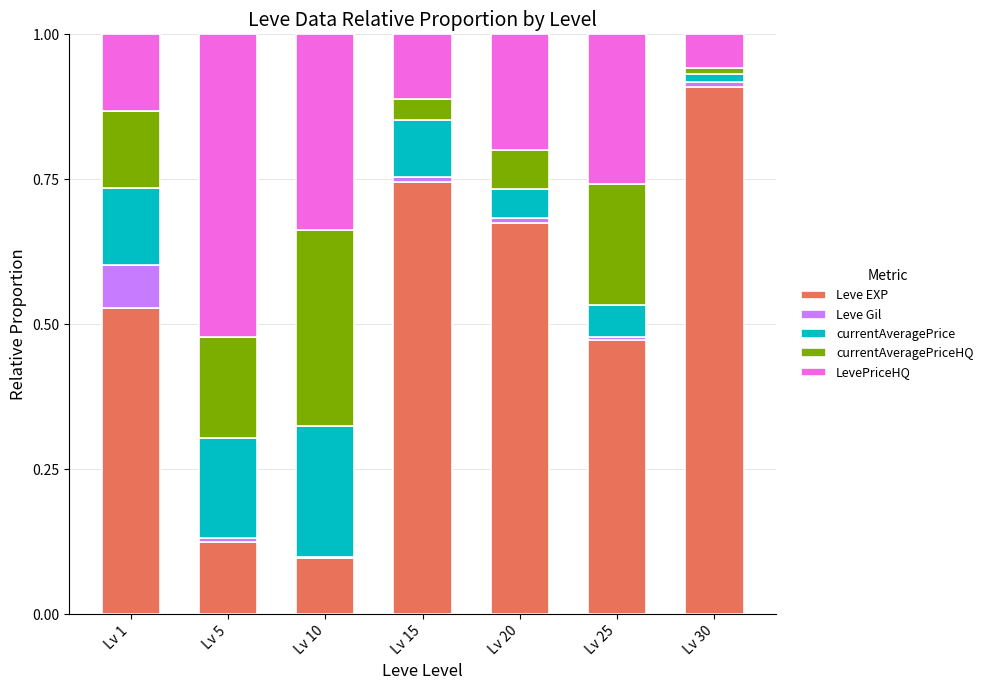

At which label does Leve EXP reach its peak?

Lv 30